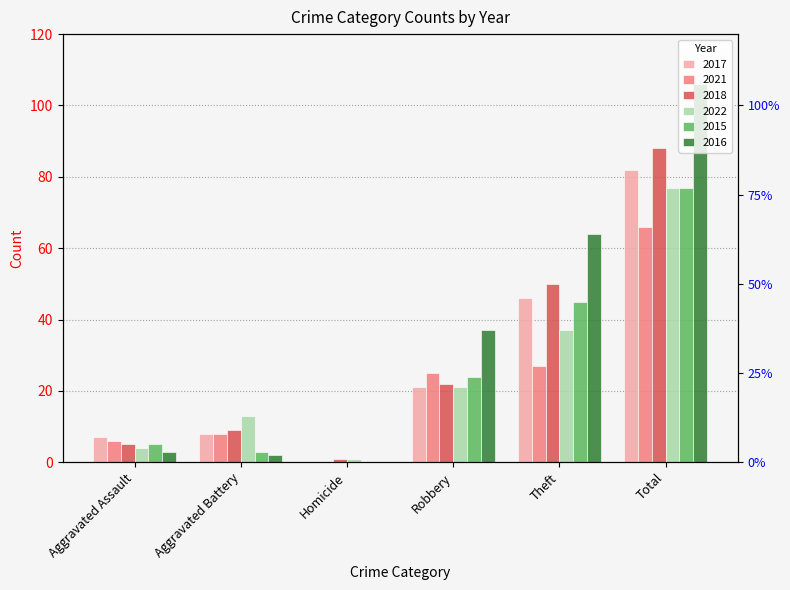

What is the approximate value of 2015 at Total, to the nearest 10?

80